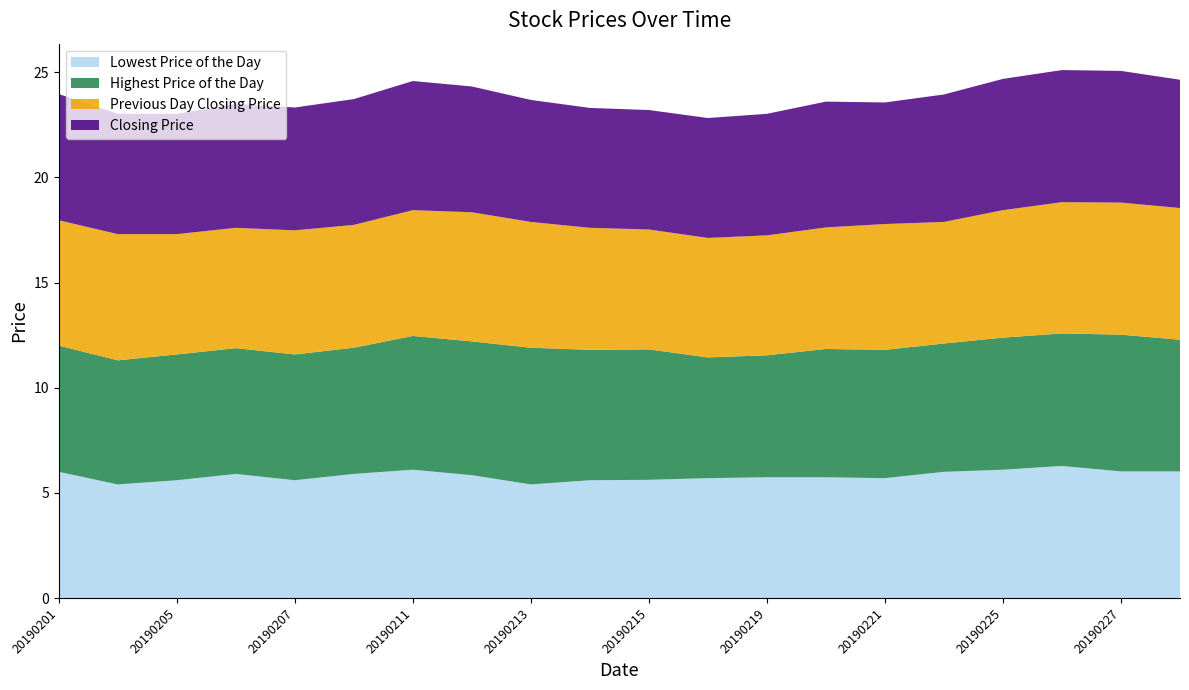

Reading left to right, transcribe all the data shown in this chart.

Lowest Price of the Day: 20190201=6.0	20190204=5.4	20190205=5.6	20190206=5.9	20190207=5.6	20190208=5.9	20190211=6.1	20190212=5.8	20190213=5.4	20190214=5.6	20190215=5.6	20190218=5.7	20190219=5.7	20190220=5.7	20190221=5.7	20190222=6.0	20190225=6.1	20190226=6.3	20190227=6.0	20190228=6.0
Highest Price of the Day: 20190201=6.0	20190204=5.9	20190205=6.0	20190206=6.0	20190207=6.0	20190208=6.0	20190211=6.4	20190212=6.4	20190213=6.5	20190214=6.2	20190215=6.2	20190218=5.7	20190219=5.8	20190220=6.1	20190221=6.1	20190222=6.1	20190225=6.3	20190226=6.3	20190227=6.5	20190228=6.3
Previous Day Closing Price: 20190201=6.0	20190204=6.0	20190205=5.7	20190206=5.7	20190207=5.9	20190208=5.8	20190211=6.0	20190212=6.1	20190213=6.0	20190214=5.8	20190215=5.7	20190218=5.7	20190219=5.7	20190220=5.8	20190221=6.0	20190222=5.8	20190225=6.1	20190226=6.2	20190227=6.3	20190228=6.3
Closing Price: 20190201=6.0	20190204=5.7	20190205=5.7	20190206=5.9	20190207=5.8	20190208=6.0	20190211=6.1	20190212=6.0	20190213=5.8	20190214=5.7	20190215=5.7	20190218=5.7	20190219=5.8	20190220=6.0	20190221=5.8	20190222=6.1	20190225=6.2	20190226=6.3	20190227=6.3	20190228=6.1